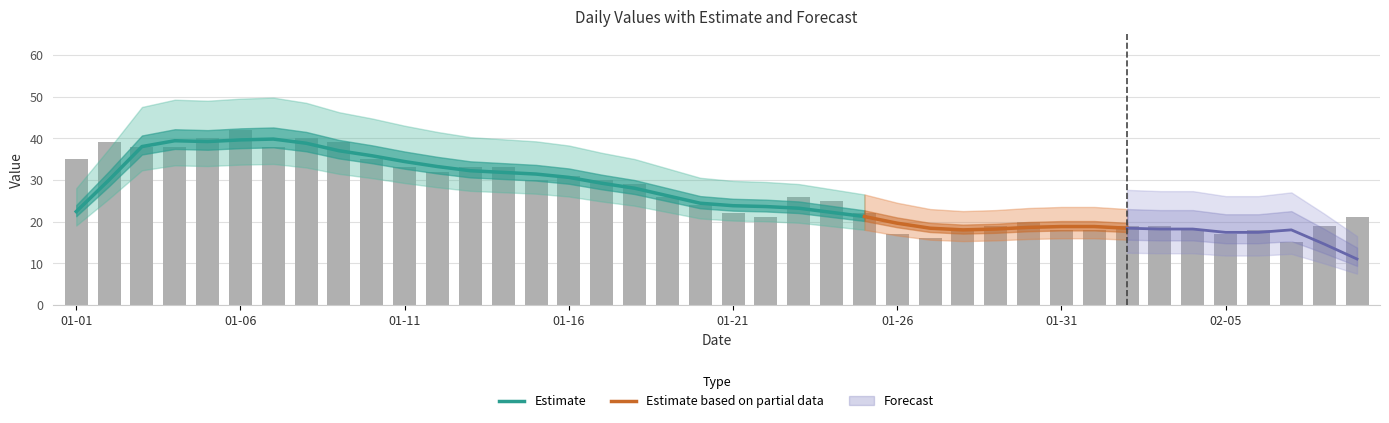

Does the chart contain any negative values?

No